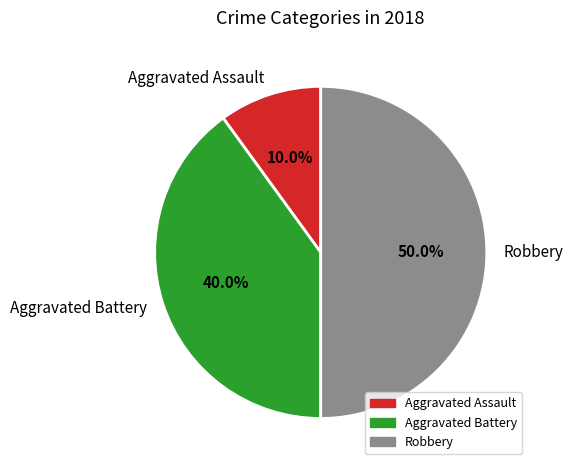

The Aggravated Battery slice represents 50% of the pie. True or false?

False